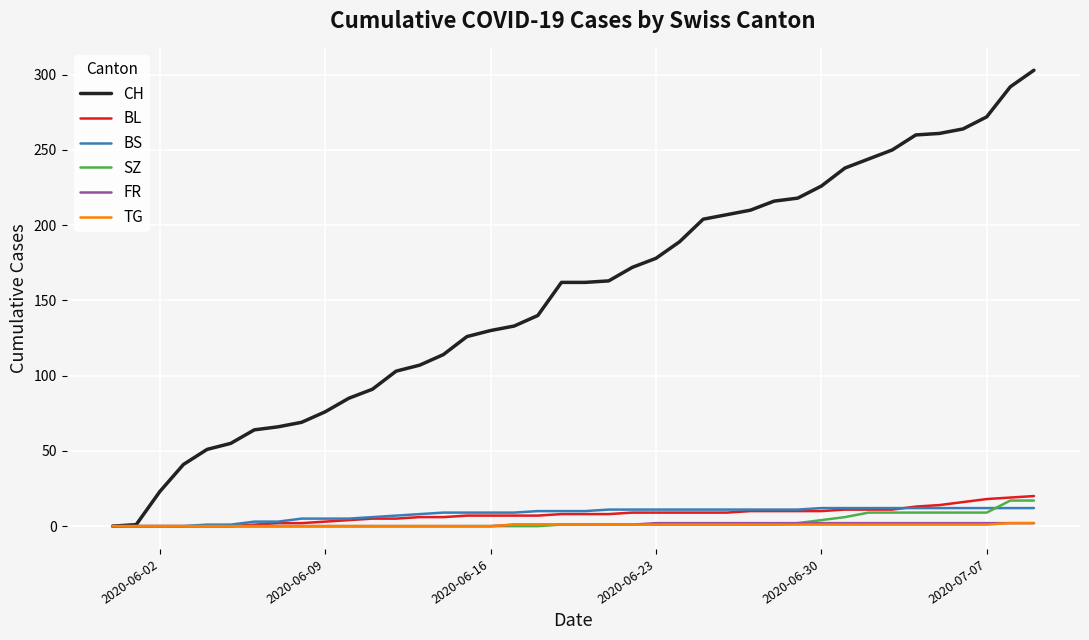

What is the maximum value shown in the chart?

303